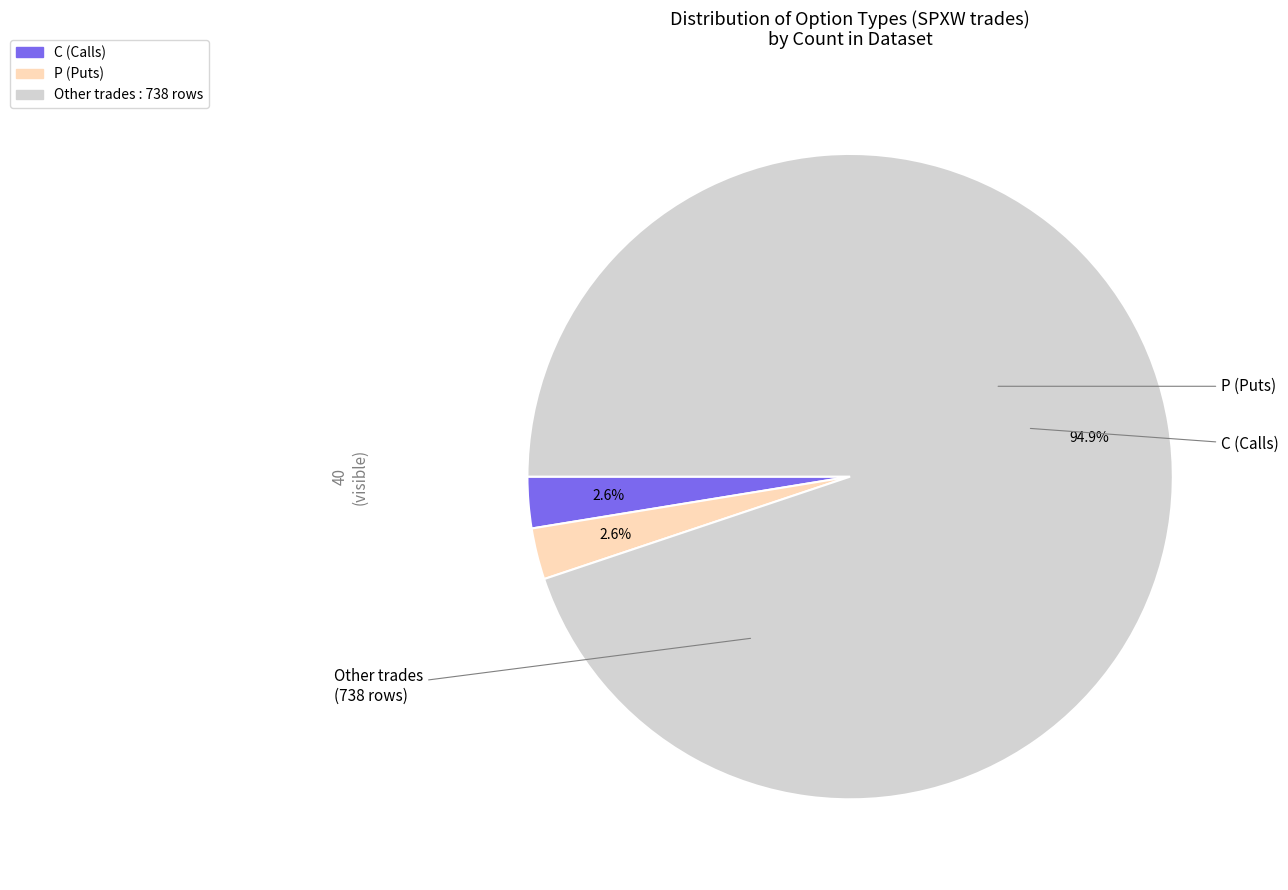

Does any single category account for the majority?

Yes